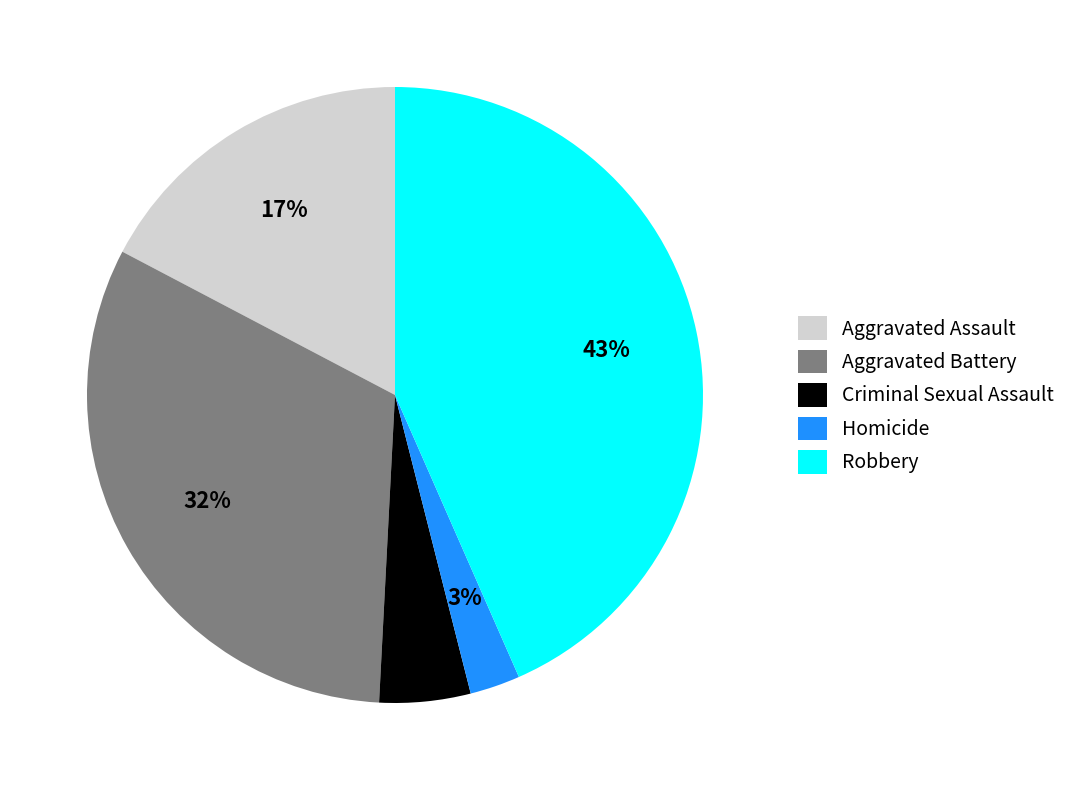

Is it true that Criminal Sexual Assault is 11% of the pie?

False